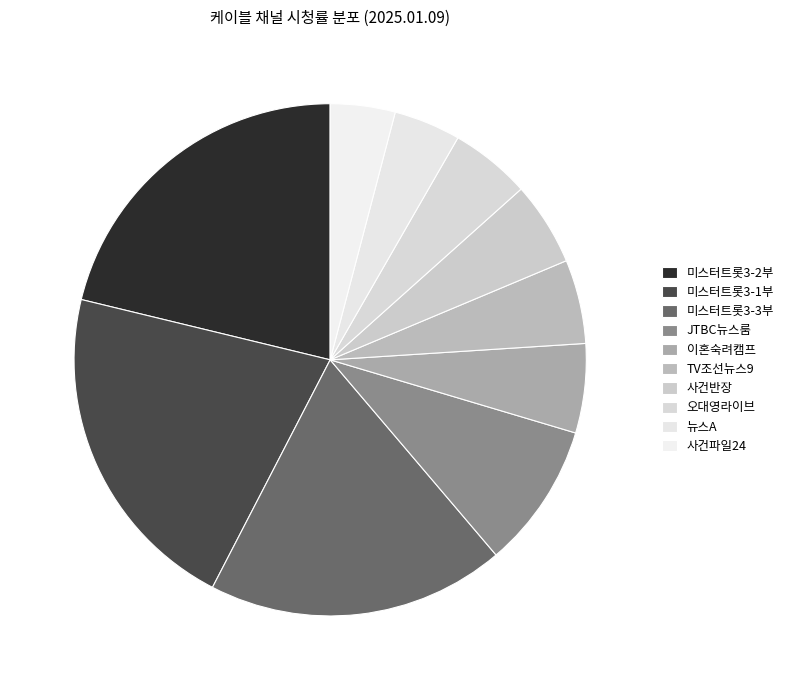

Which slice is the largest?

미스터트롯3-2부